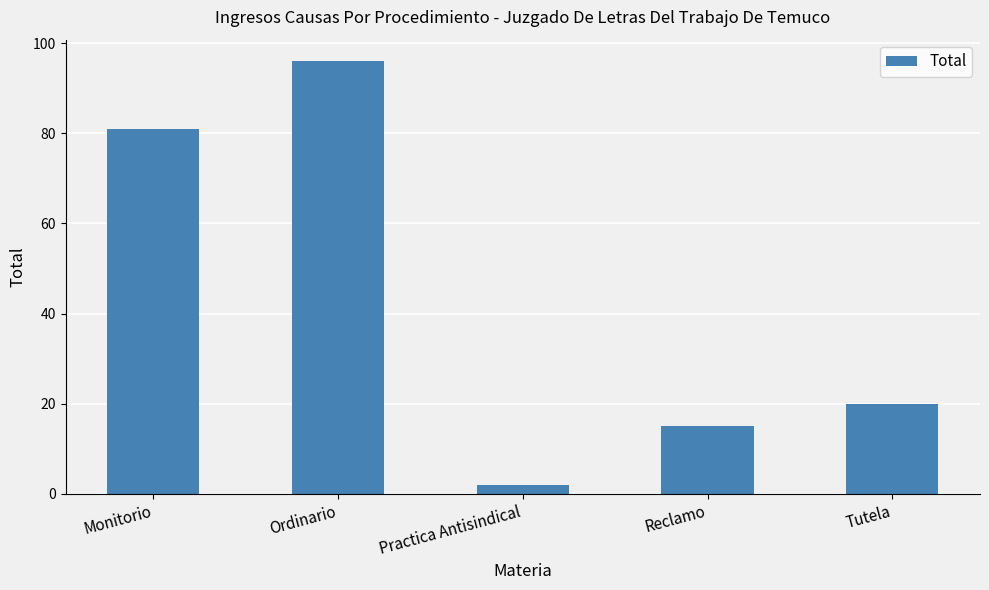

Read the value at Monitorio.

81